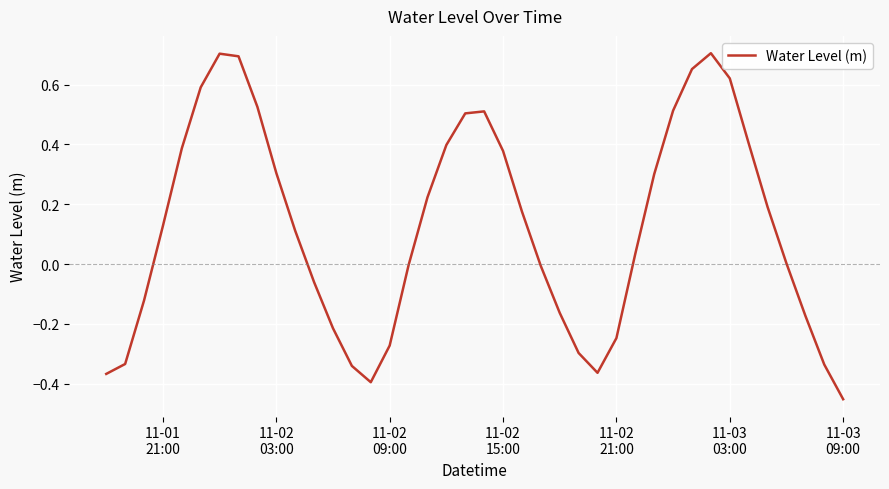

What is the difference between the maximum and minimum values?

1.2